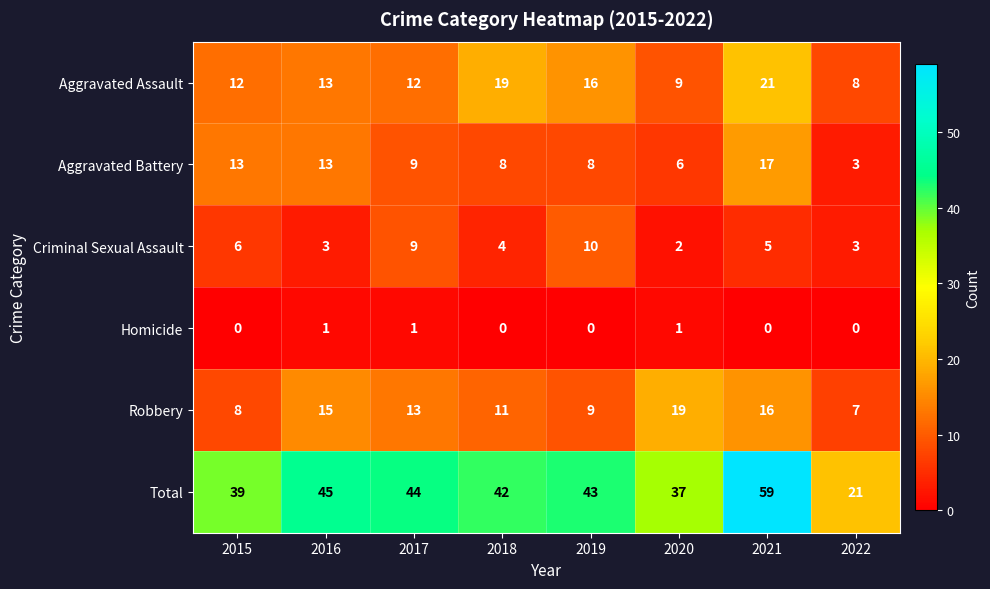

Which category has the highest value in the Total series?

2021